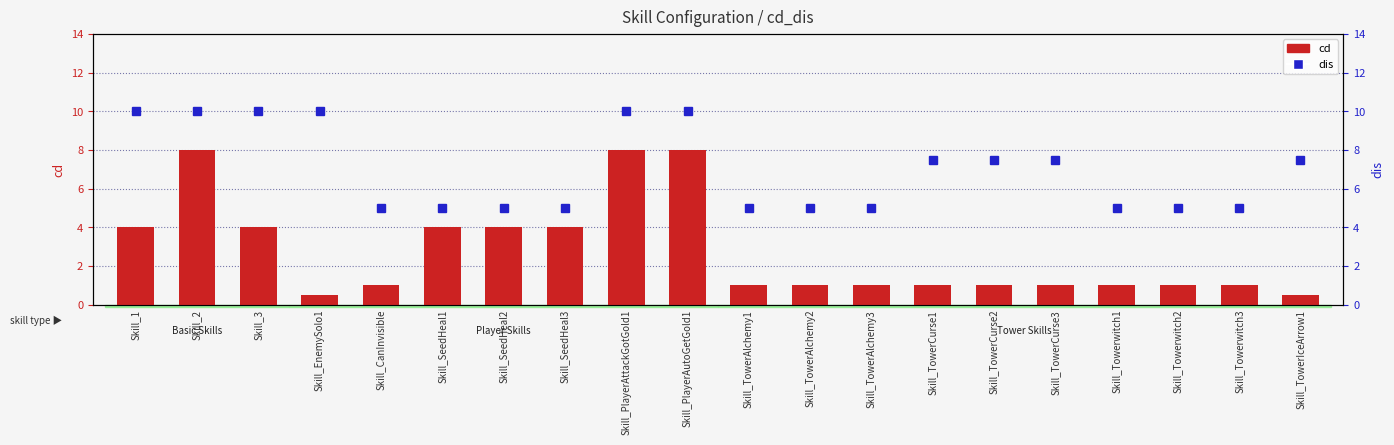

How many groups of bars are there?

20